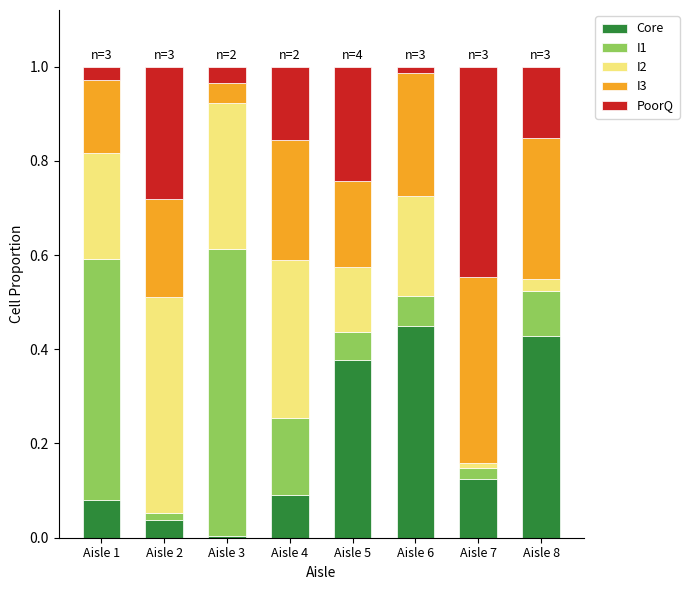

What is the total value across all series at Aisle 4?

1.0